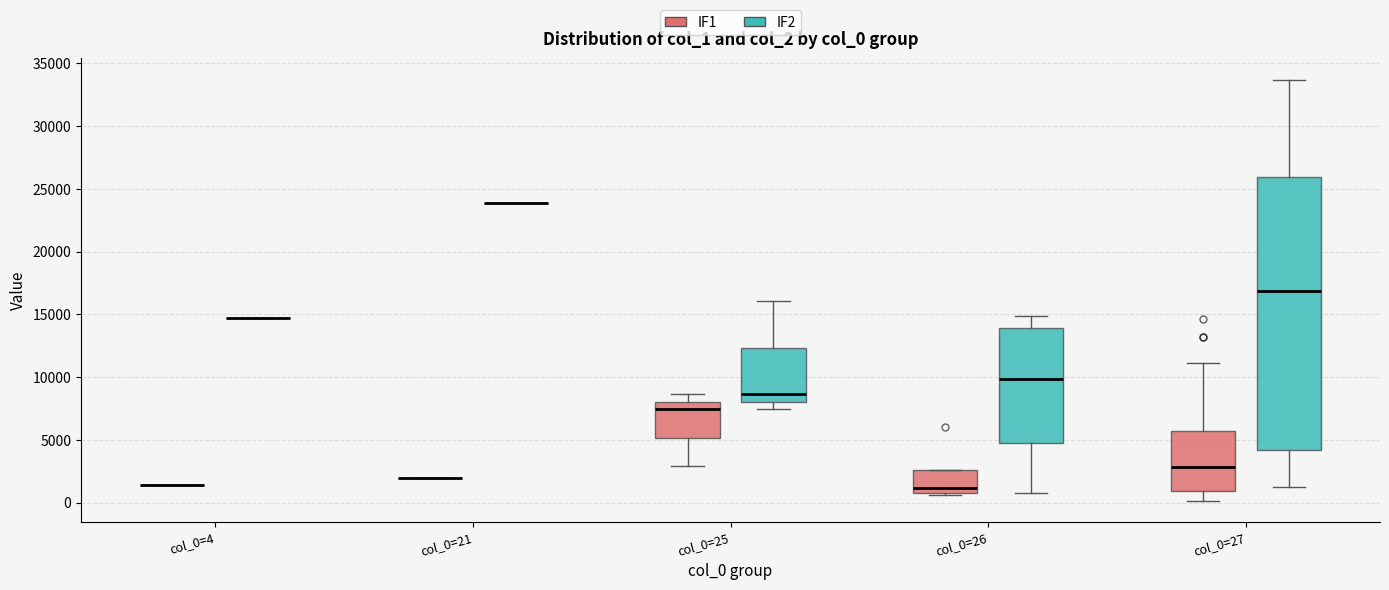

Which box is the tallest, from its lower edge to its upper edge?

col_0=27 (IF2)